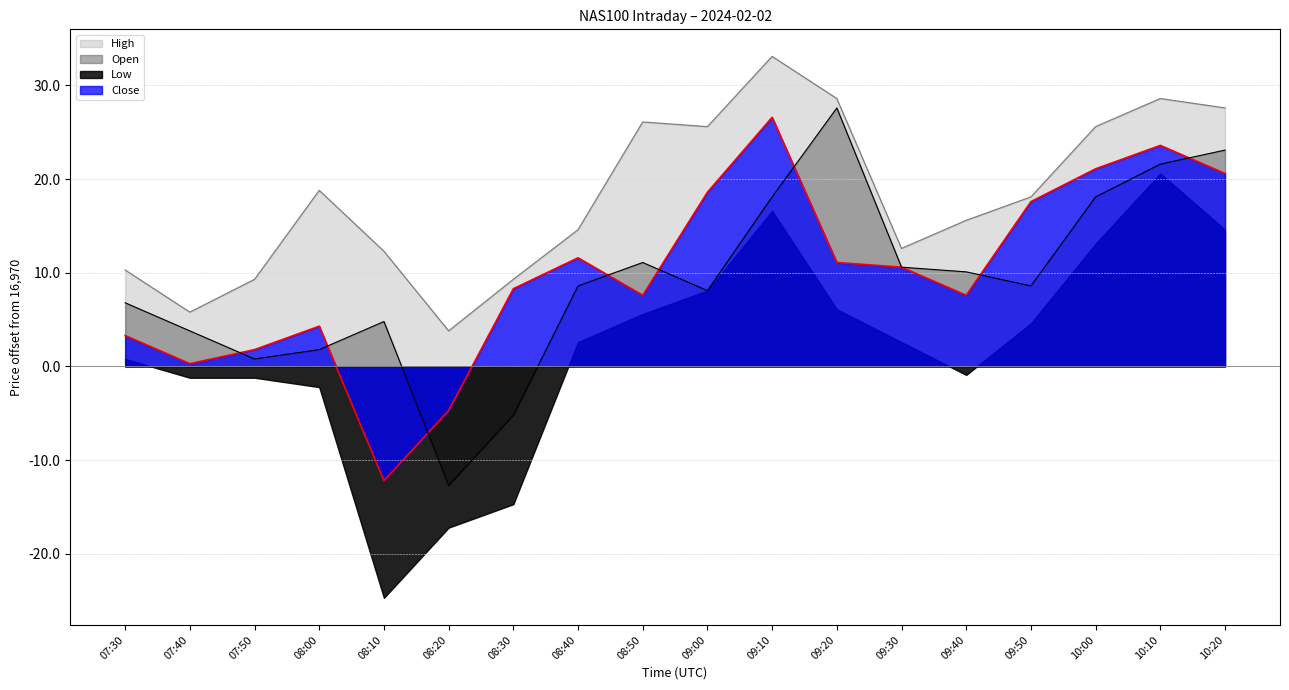

True or false: Open and High cross at least once.

False